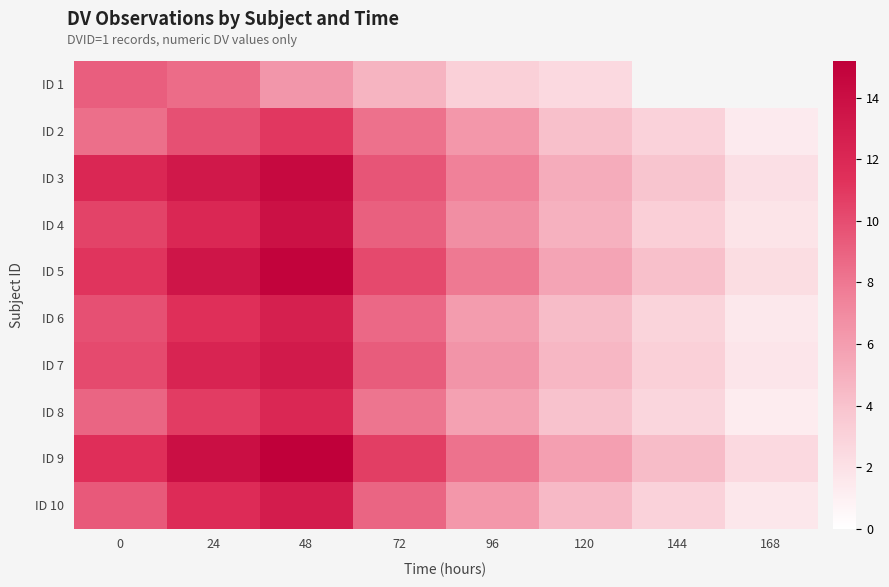

At how many categories does at least one series exceed 12?

2